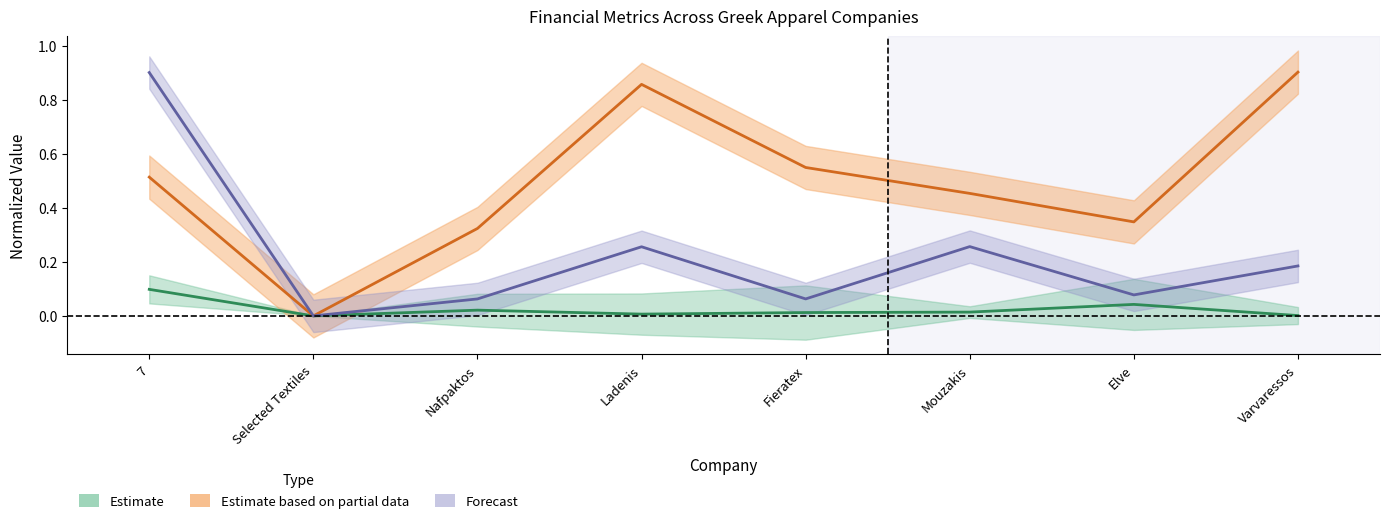

At how many categories does at least one series exceed 0?

7